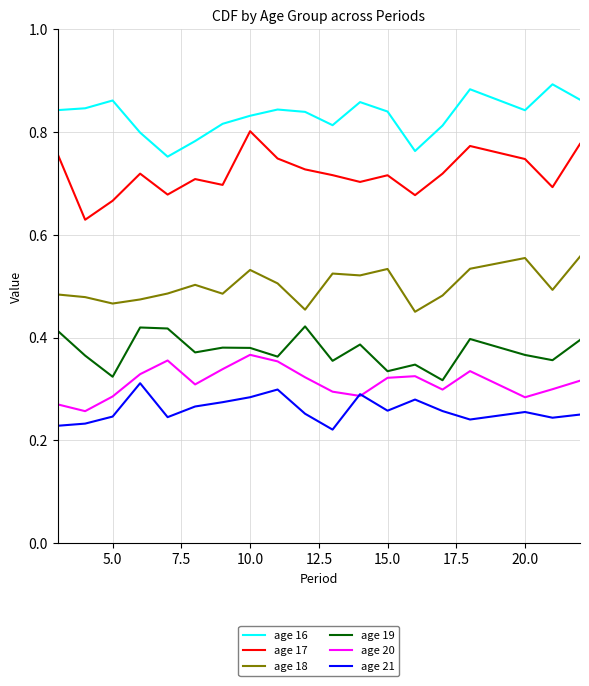

Which series has the largest total across all categories?

age 16